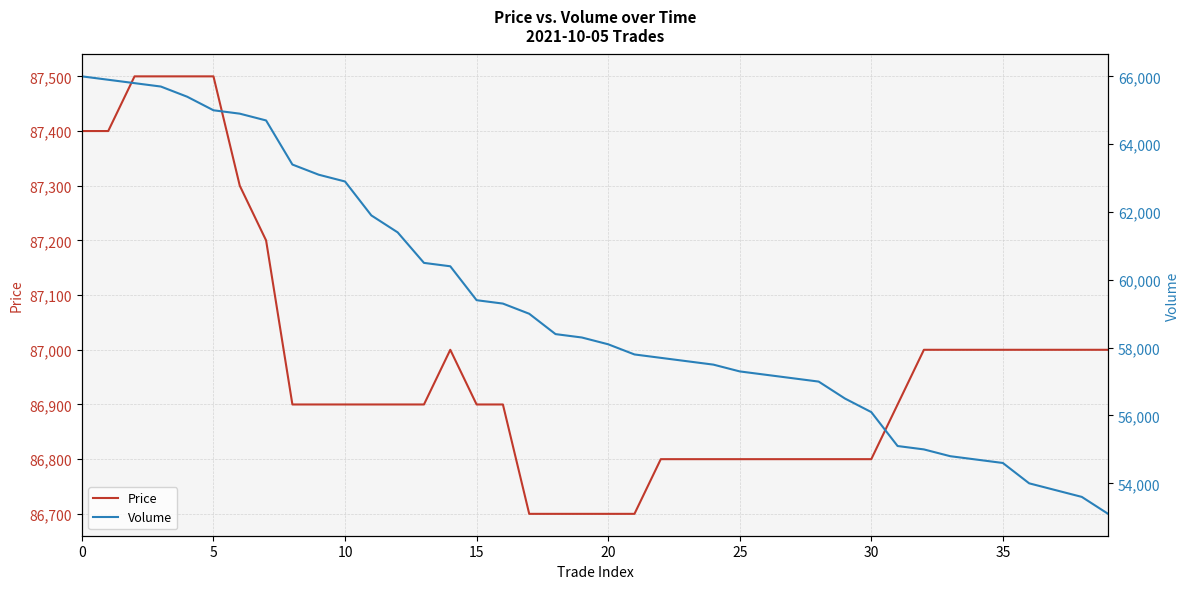

At how many categories does at least one series exceed 60406?

40